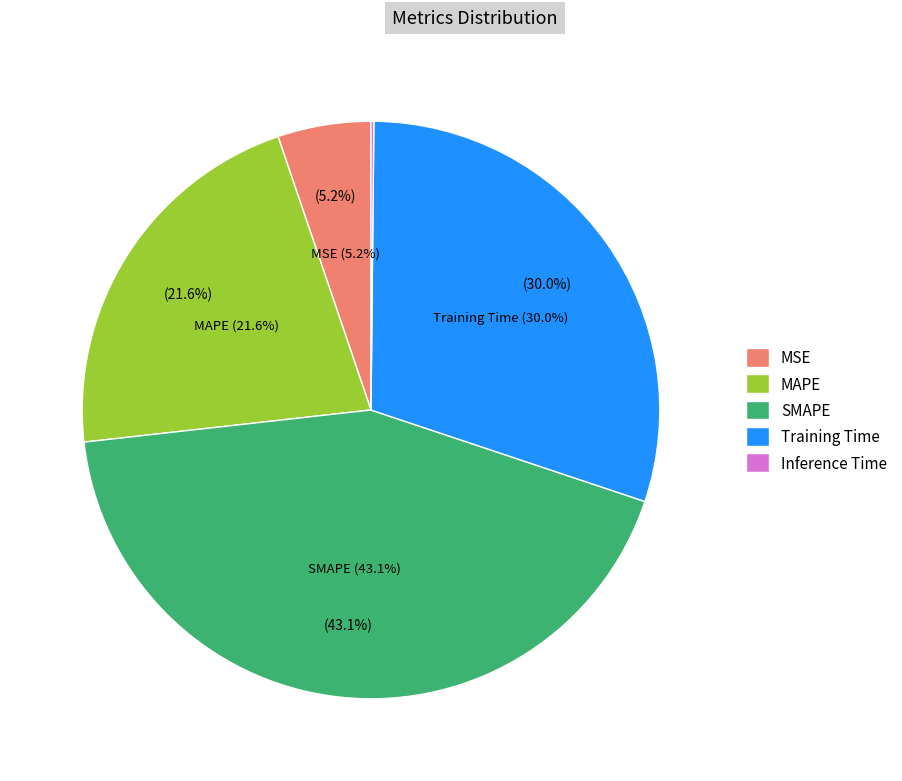

How many segments does this pie chart have?

5